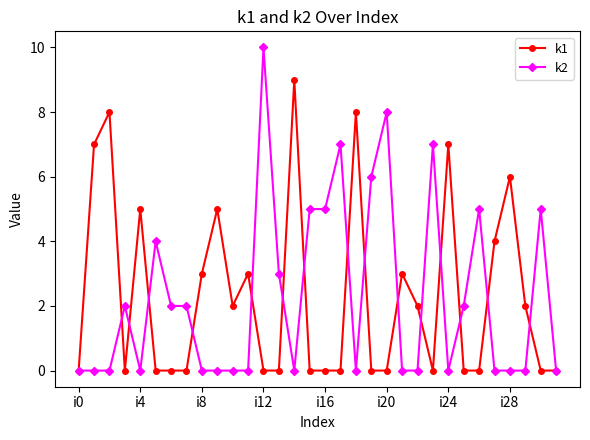

List the series in order of their peak value, highest first.

k2, k1